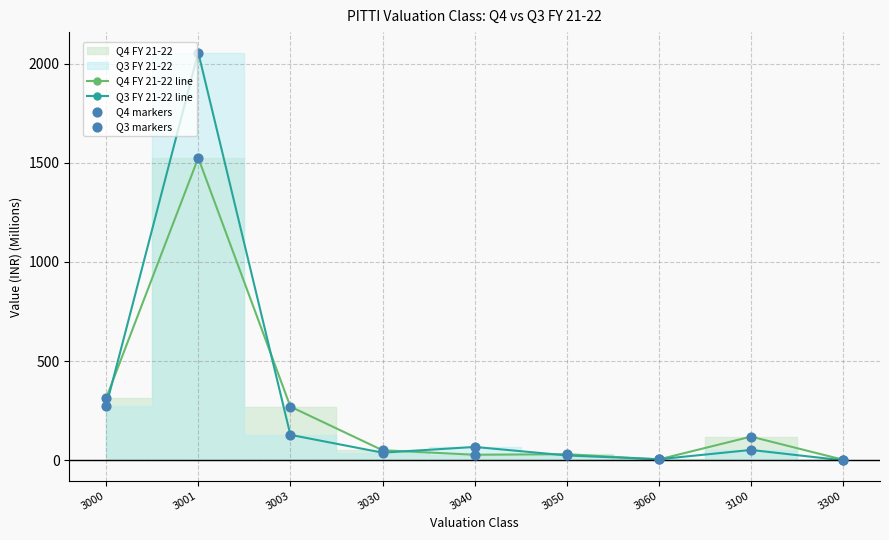

At how many categories does at least one series exceed 58?

5